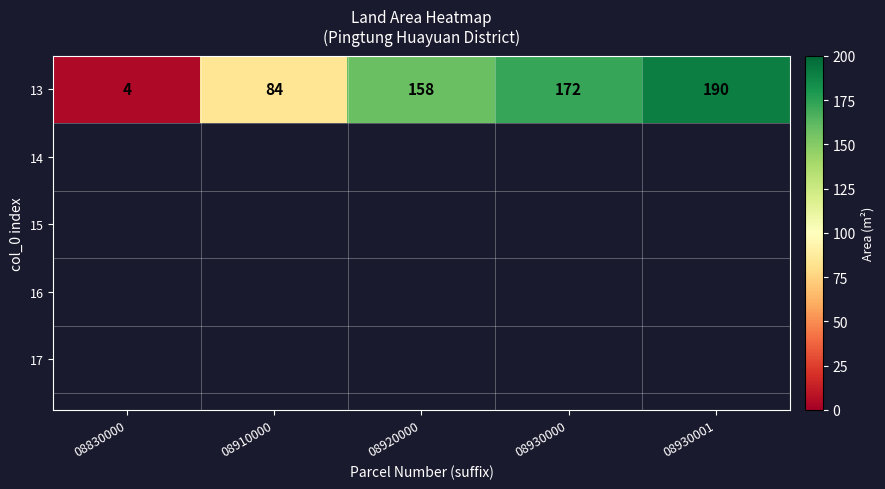

List the labels in order of value, smallest first.

08830000, 08910000, 08920000, 08930000, 08930001